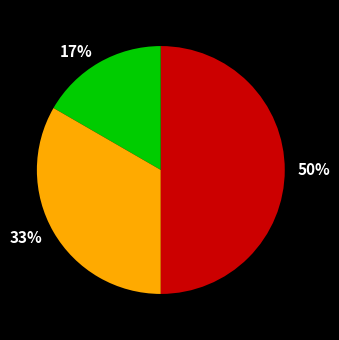

Count the number of slices in the pie.

3